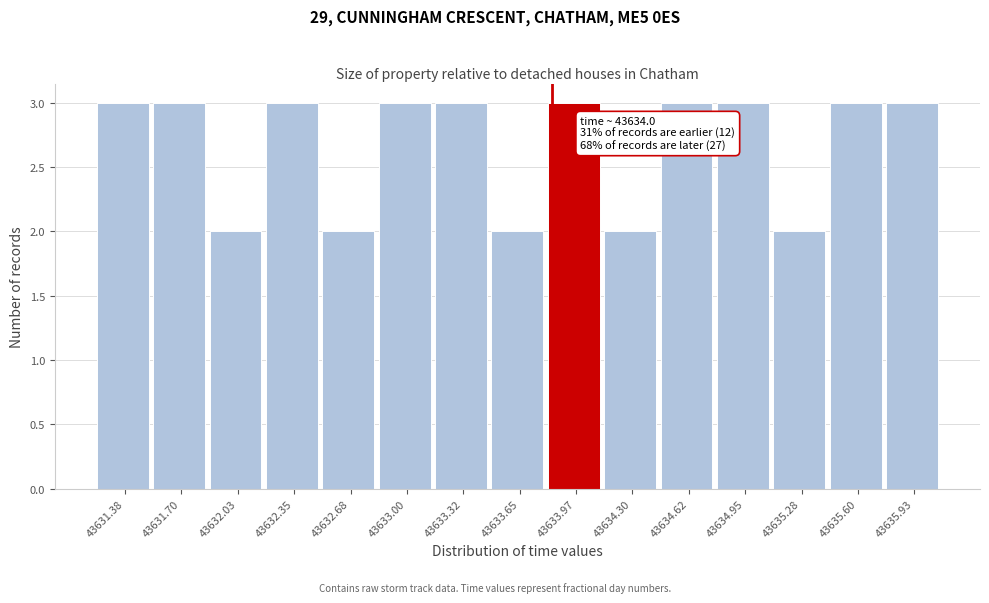

Reading left to right, what are all the values shown in this chart?

43631.38=3	43631.70=3	43632.03=2	43632.35=3	43632.68=2	43633.00=3	43633.32=3	43633.65=2	43633.97=3	43634.30=2	43634.62=3	43634.95=3	43635.28=2	43635.60=3	43635.93=3